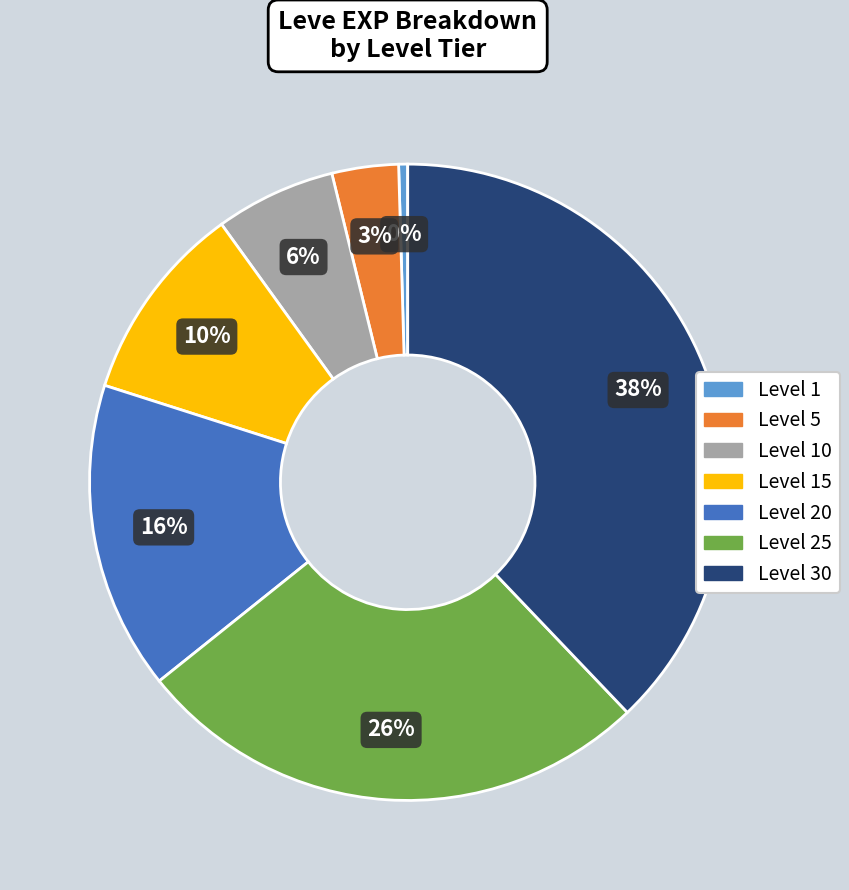

Is there any slice that represents more than half of the pie?

No